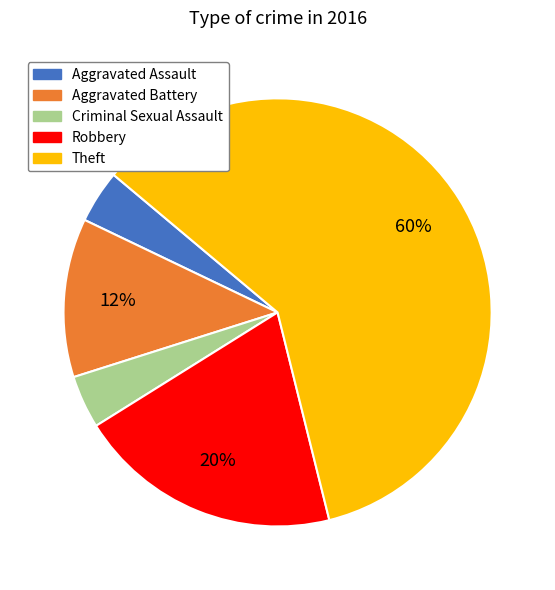

Does Theft represent more than half of the total?

Yes